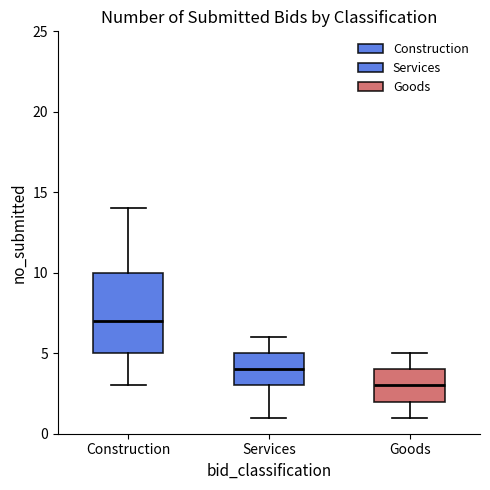

Which box is the tallest, from its lower edge to its upper edge?

Construction